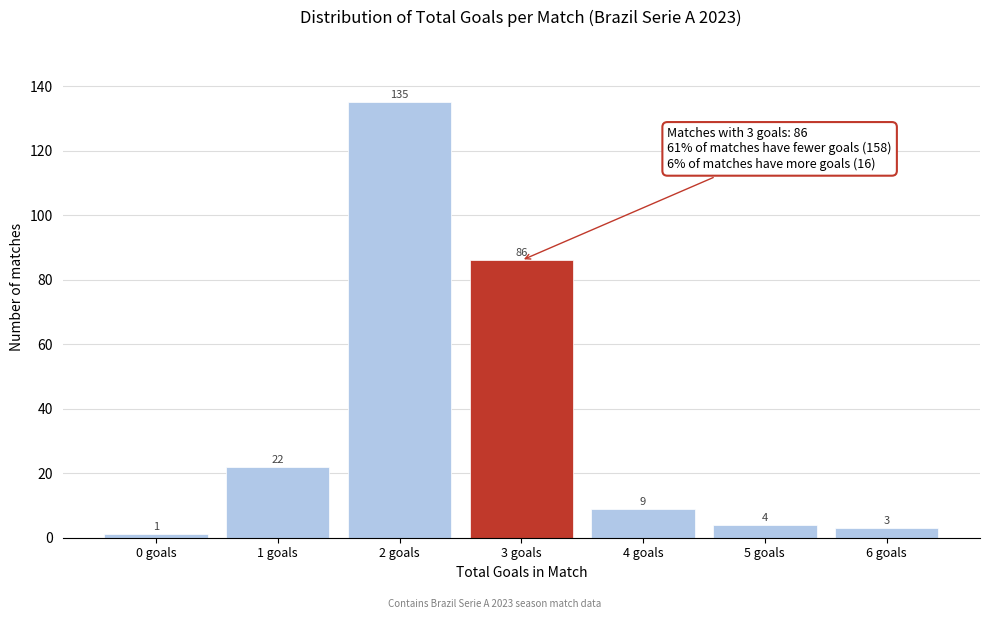

Reading left to right, transcribe this chart: for each bar, give the range it covers on the x-axis and its height.

-0.5 to 0.5: 1
0.5 to 1.5: 22
1.5 to 2.5: 135
2.5 to 3.5: 86
3.5 to 4.5: 9
4.5 to 5.5: 4
5.5 to 6.5: 3